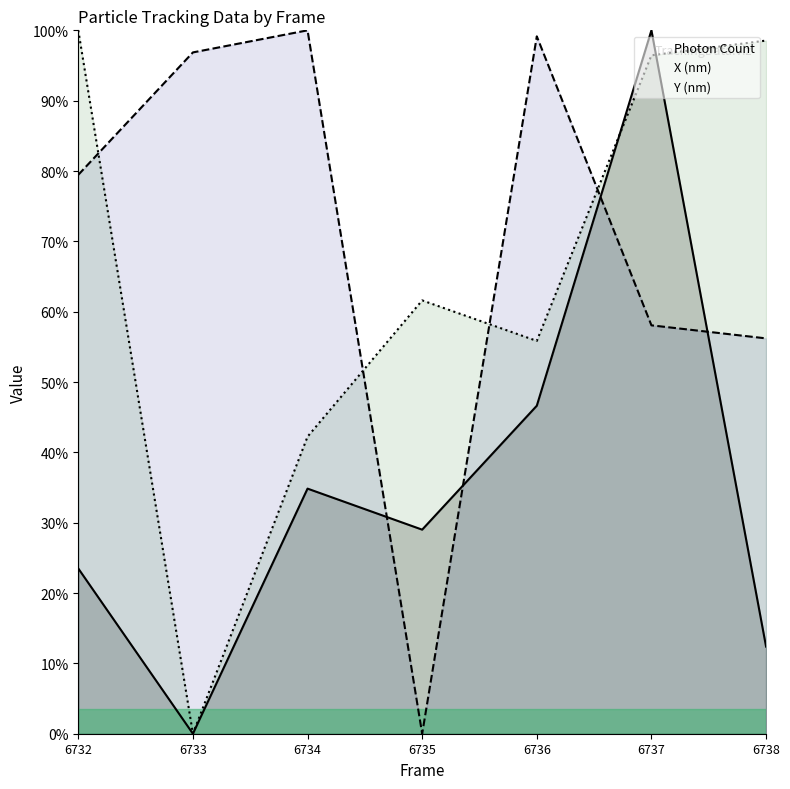

Rank the series by their maximum value, from highest to lowest.

Photon Count, X (nm), Y (nm)